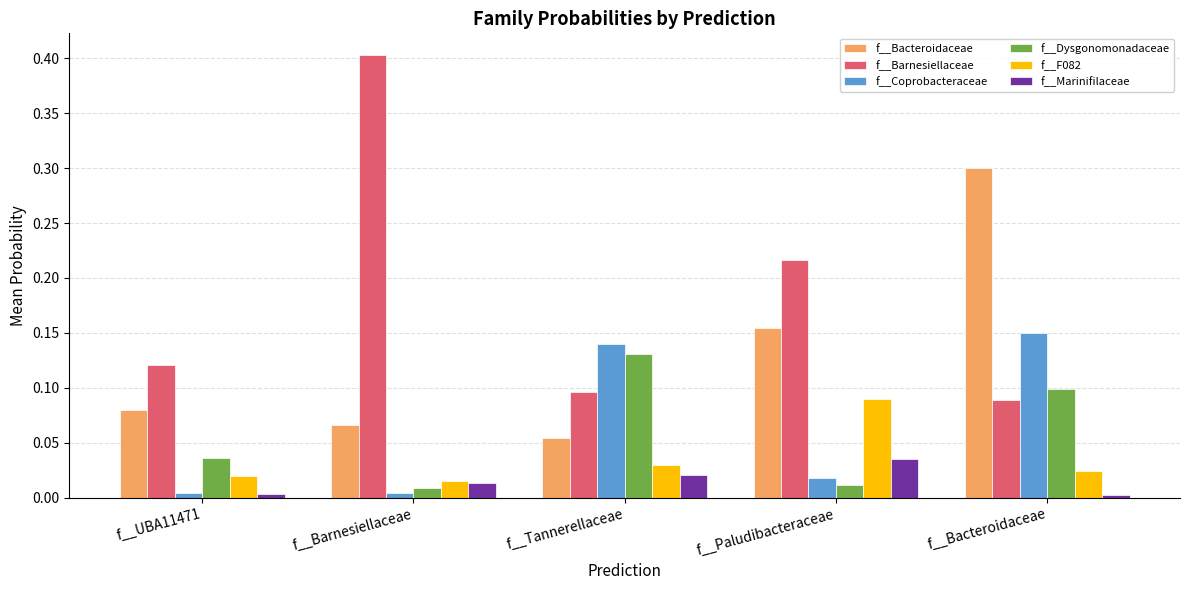

Count the f__F082 values in the range 0 to 1.

5